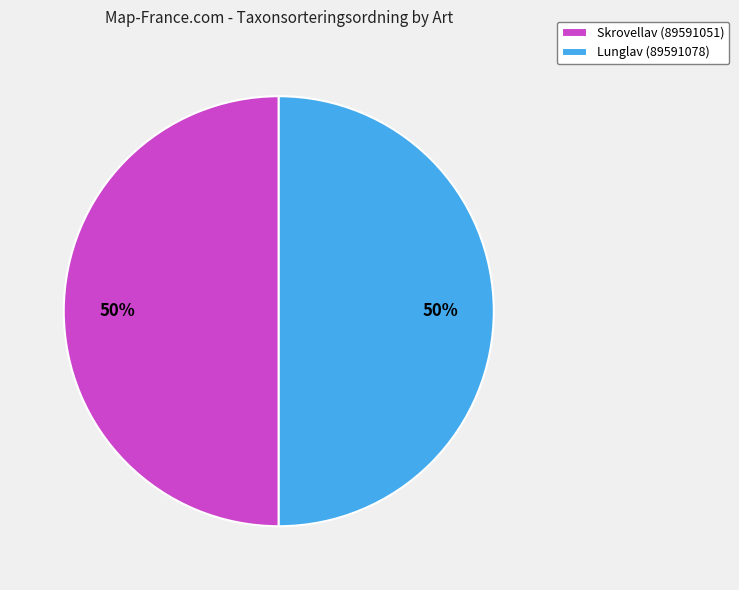

Is the sum of Skrovellav (89591051) and Lunglav (89591078) greater than half?

Yes